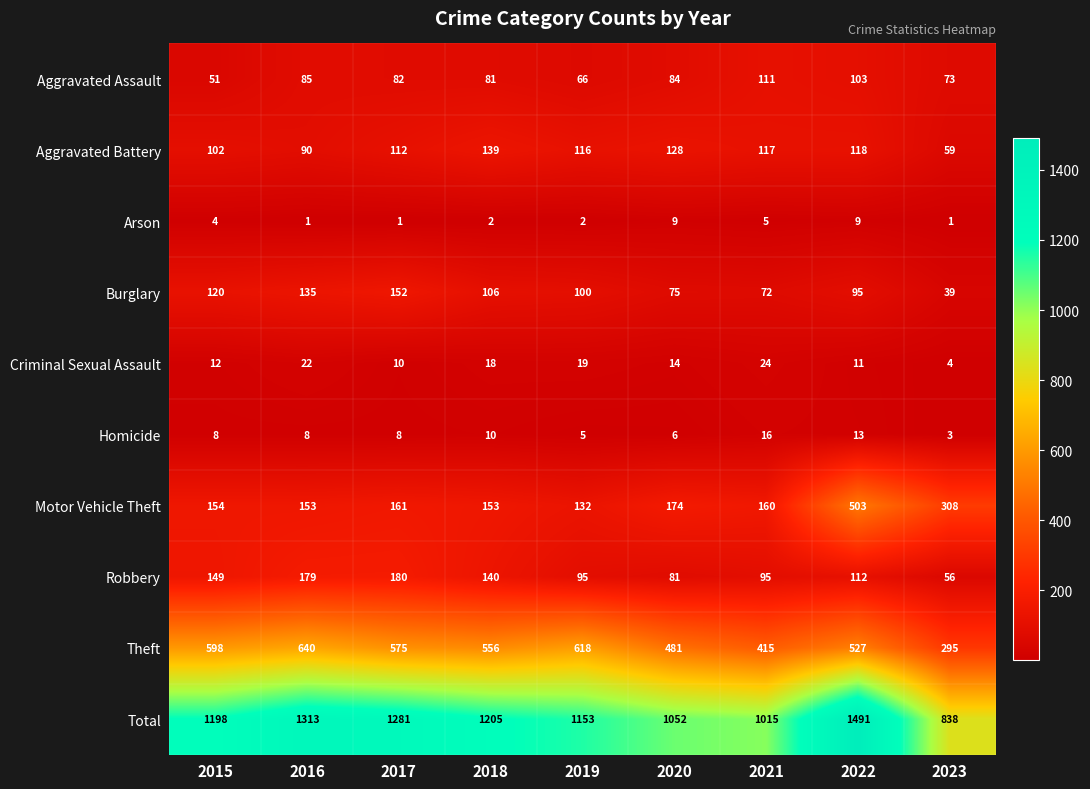

Between 2020 and 2023, which series saw the biggest shift?

Total